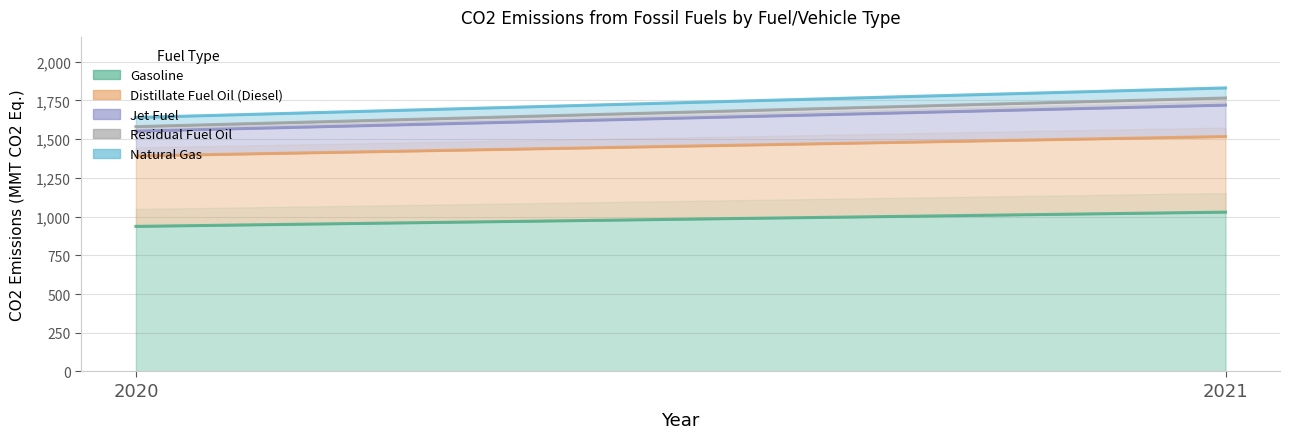

Reading left to right, transcribe all the data shown in this chart.

Gasoline: 2020=937	2021=1029
Distillate Fuel Oil (Diesel): 2020=455	2021=488
Jet Fuel: 2020=160	2021=203
Residual Fuel Oil: 2020=29	2021=46
Natural Gas: 2020=59	2021=65